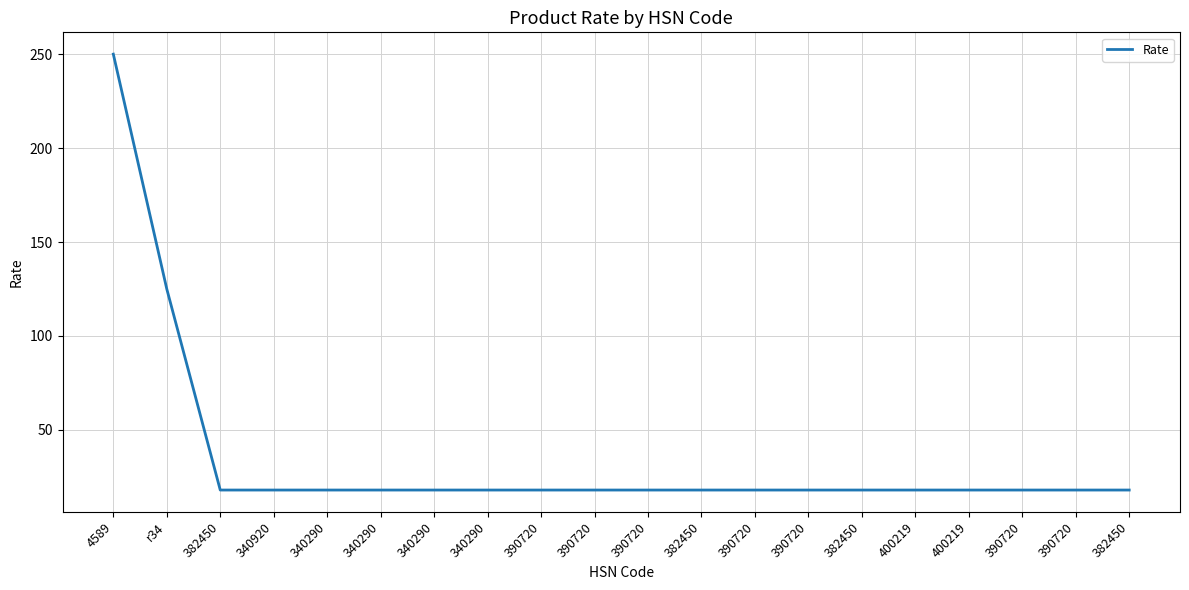

True or false: the data shows 250 at 4589.

True